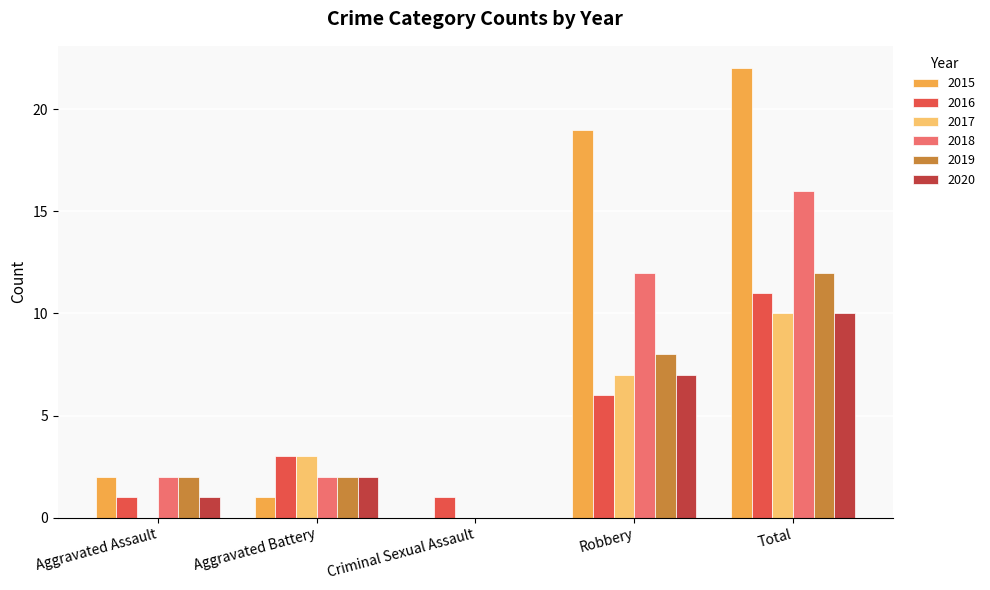

What is the greatest value displayed?

22